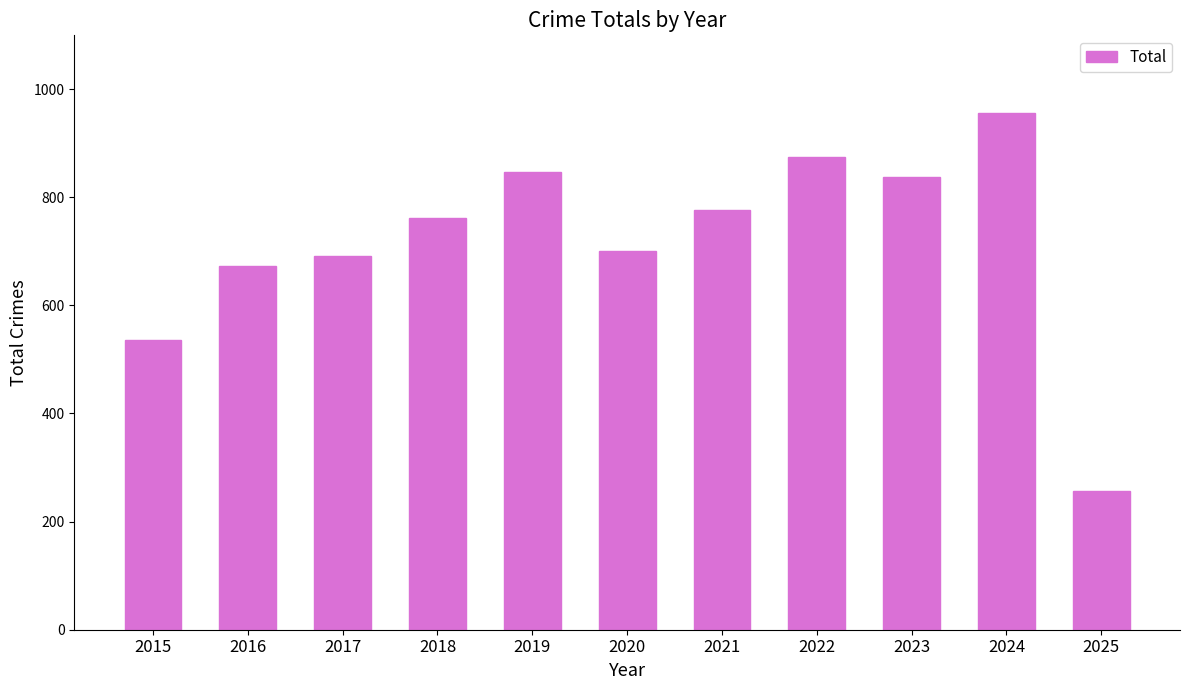

What is the change in value from 2019 to 2020?

-147